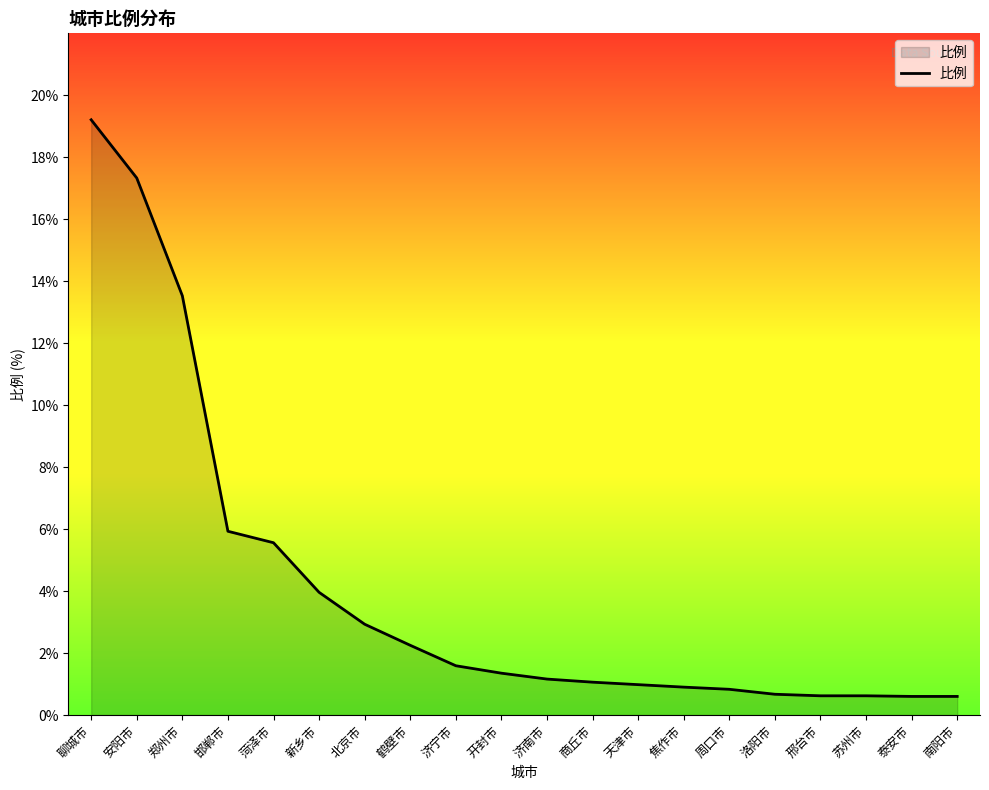

What position from the right is 聊城市?

20